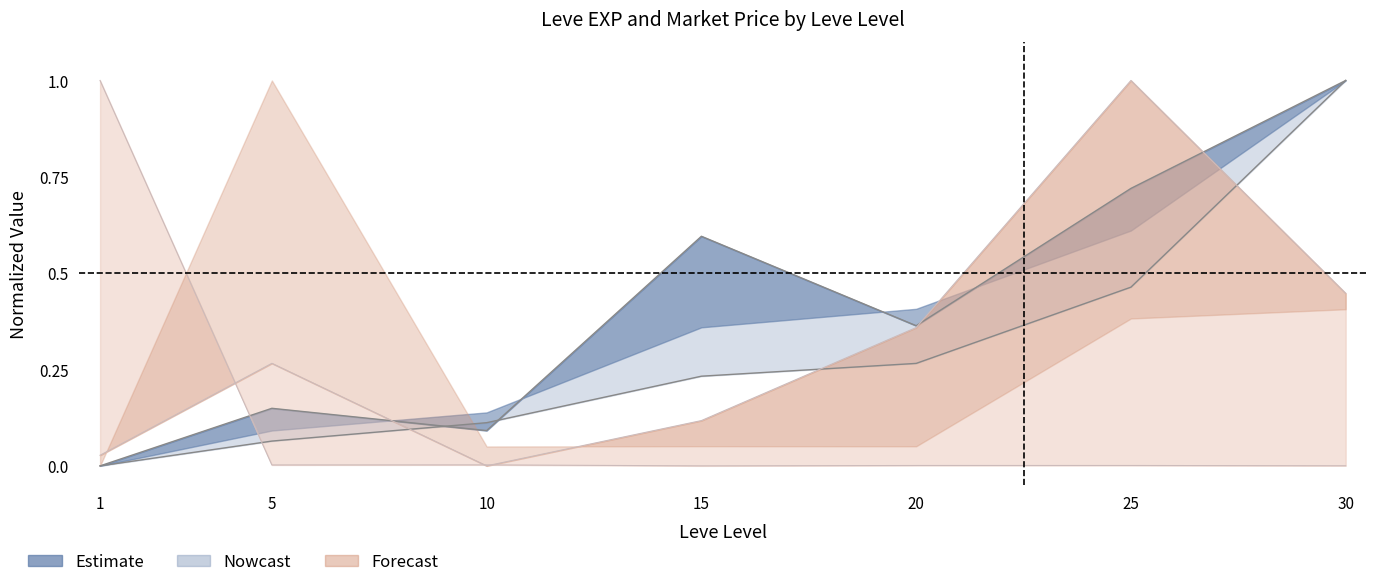

Does the chart display data point markers on the line(s)?

No